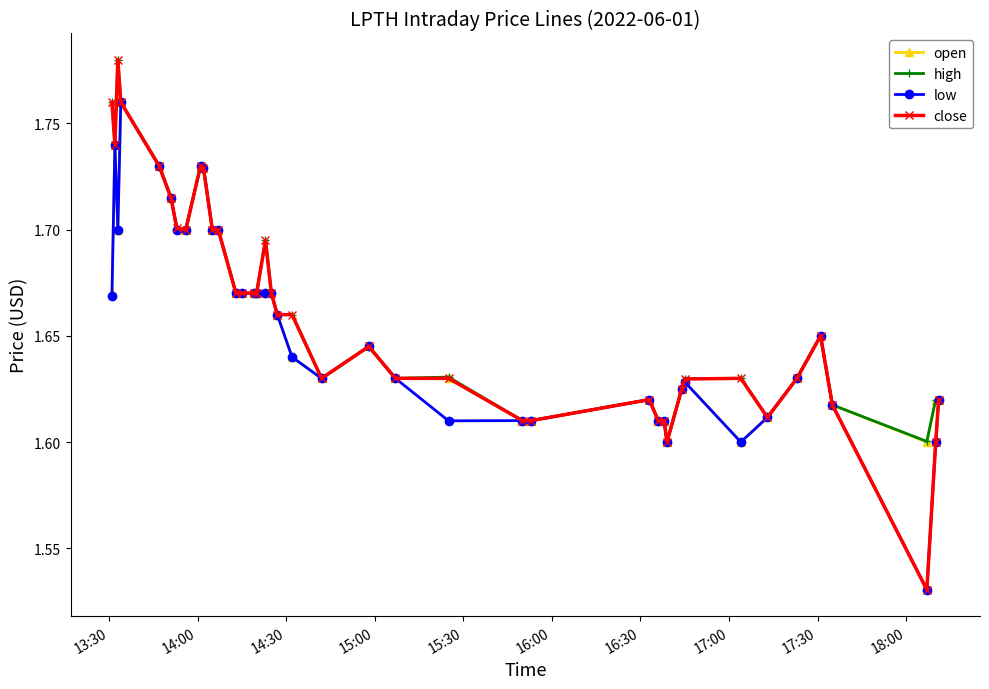

True or false: low has more than 2 points higher than both neighbors.

True